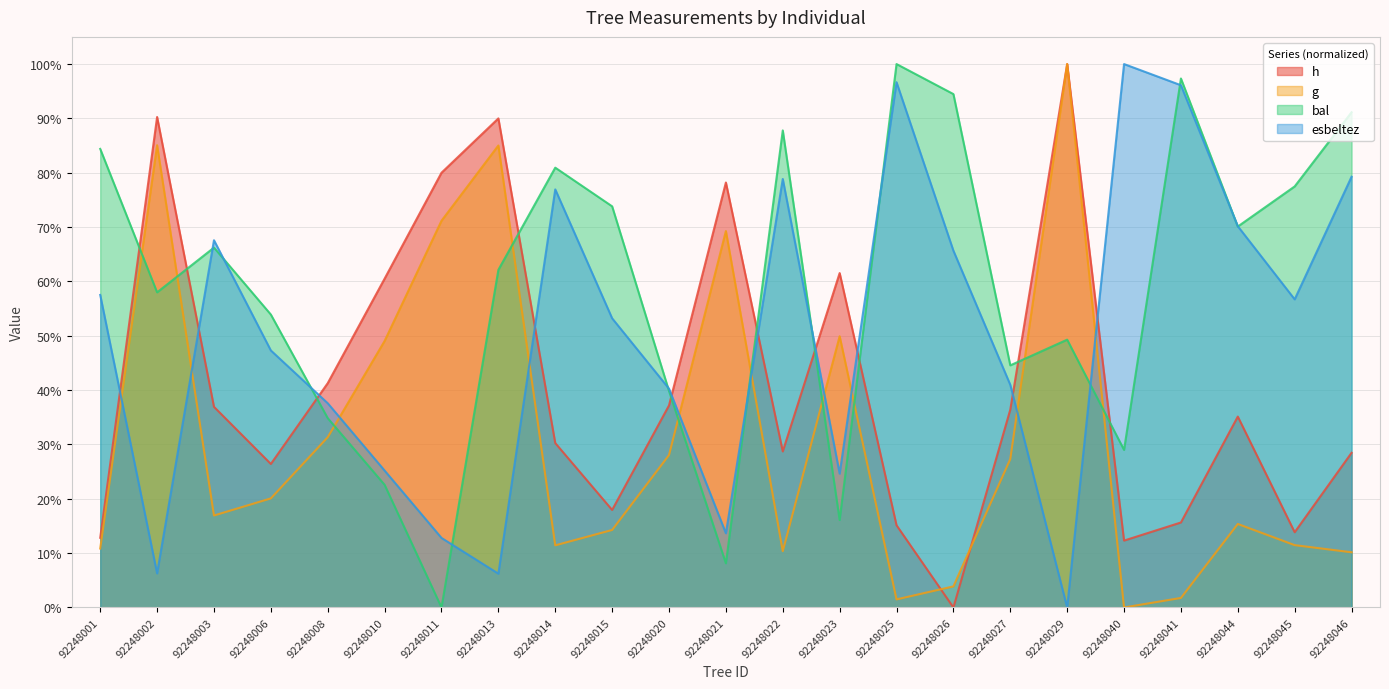

What is the spread (max minus min) of values at 92248023?

45.4